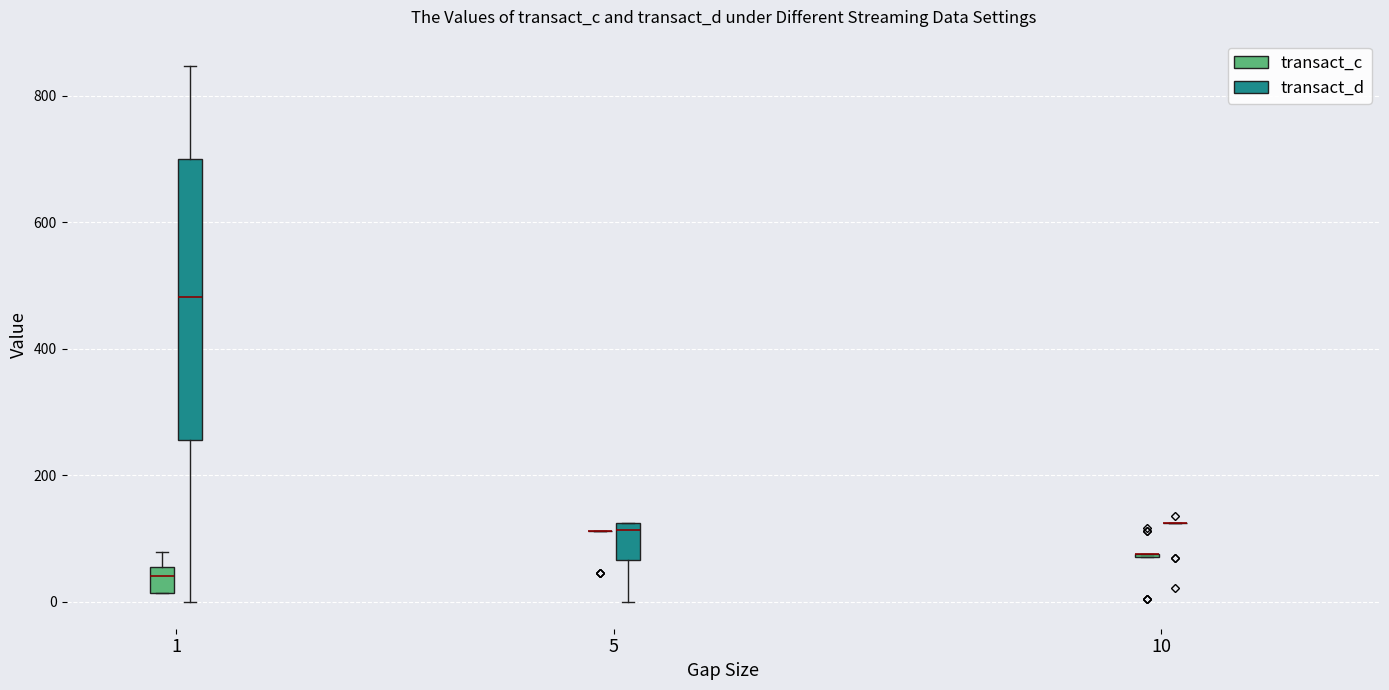

Comparing the boxes themselves (not the whiskers), which one is the tallest?

1 (transact_d)